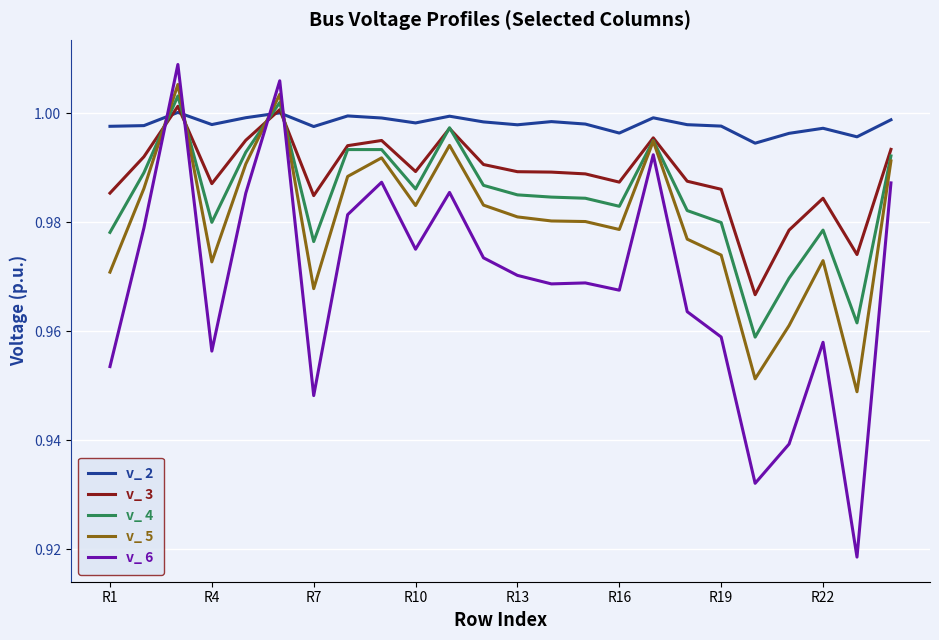

After their last crossing, which series has the higher values: v_ 2 or v_ 6?

v_ 2